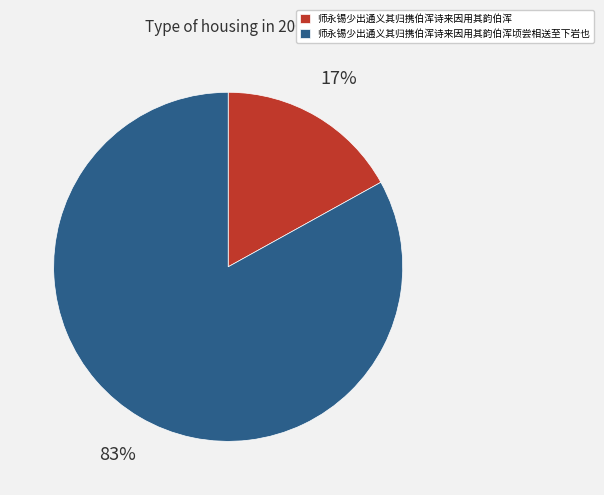

Does 师永锡少出通义其归携伯浑诗来因用其韵伯浑顷尝相送至下岩也 account for over 50% of the chart?

Yes